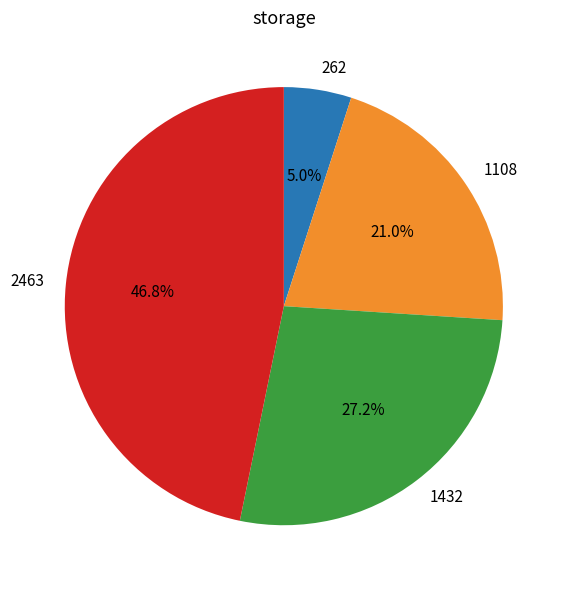

Combined, what portion of the pie is 262 and 1108?

26.0%